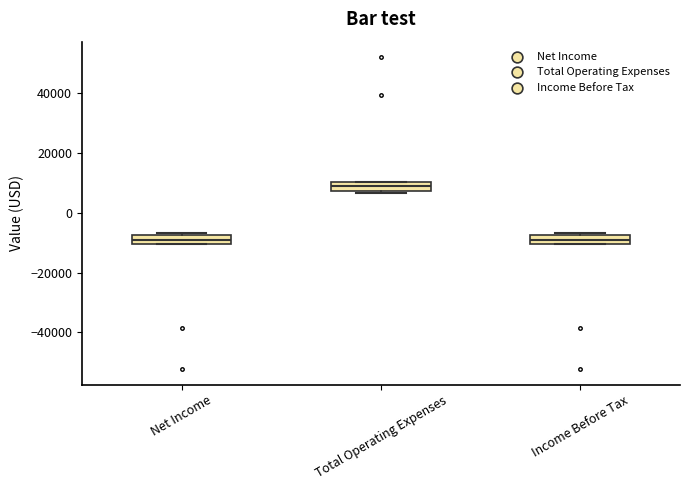

Reading left to right, transcribe this box plot: for each box, give where its median line is, the range the box spans, and where its two whiskers end, as read against the y-axis. The values are not printed on the chart, so give them approximately, as read against the axis.

Net Income: median -10000 (inside the box), box -10000 to -8000, whiskers -10000 to -6000
Total Operating Expenses: median 8000 (inside the box), box 8000 to 10000, whiskers 6000 to 10000
Income Before Tax: median -10000 (inside the box), box -10000 to -8000, whiskers -10000 to -6000